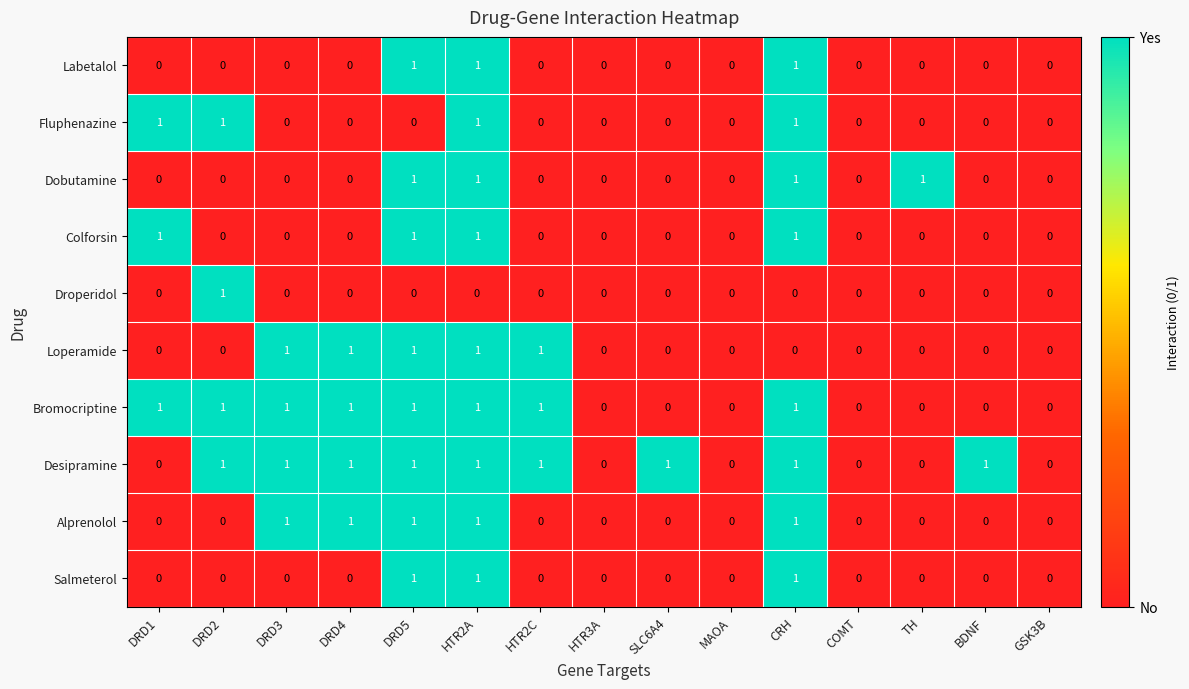

Is it true that Fluphenazine equals 1 at SLC6A4?

False